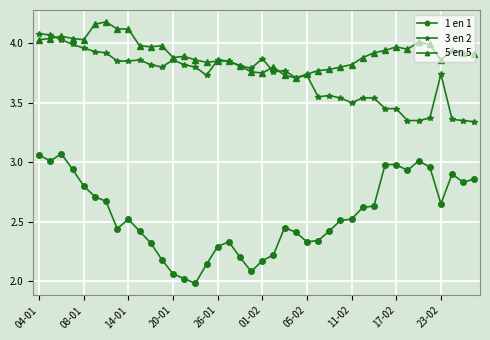

True or false: 3 en 2 and 1 en 1 intersect in this chart.

False